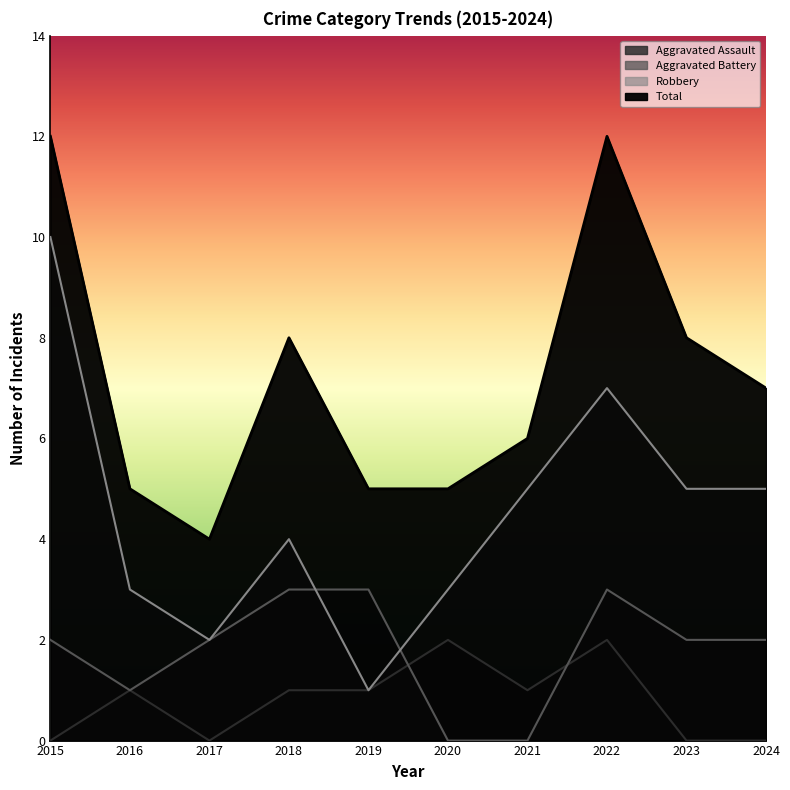

How many values in the Total series exceed 7?

4